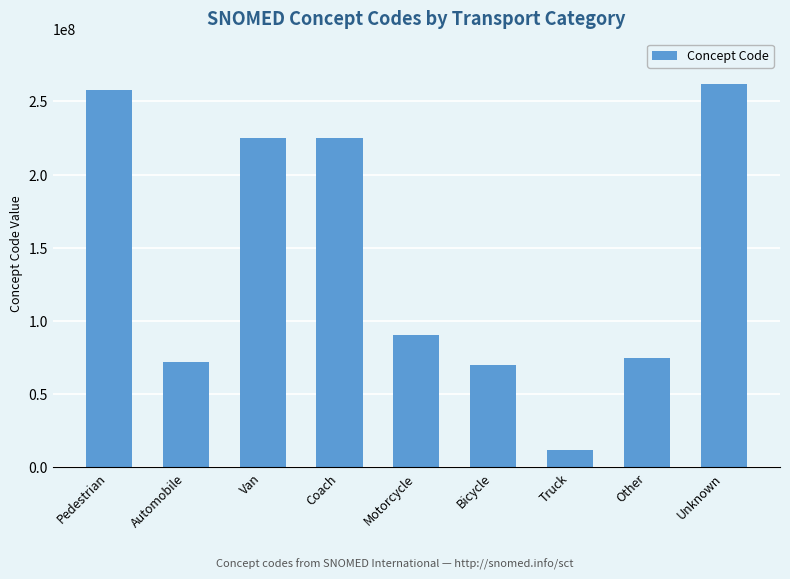

What is the value of the 5th bar from the left?

90748009